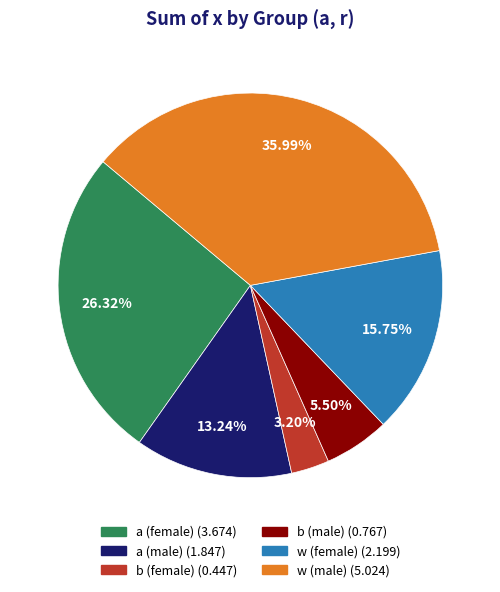

Does any single category account for the majority?

No